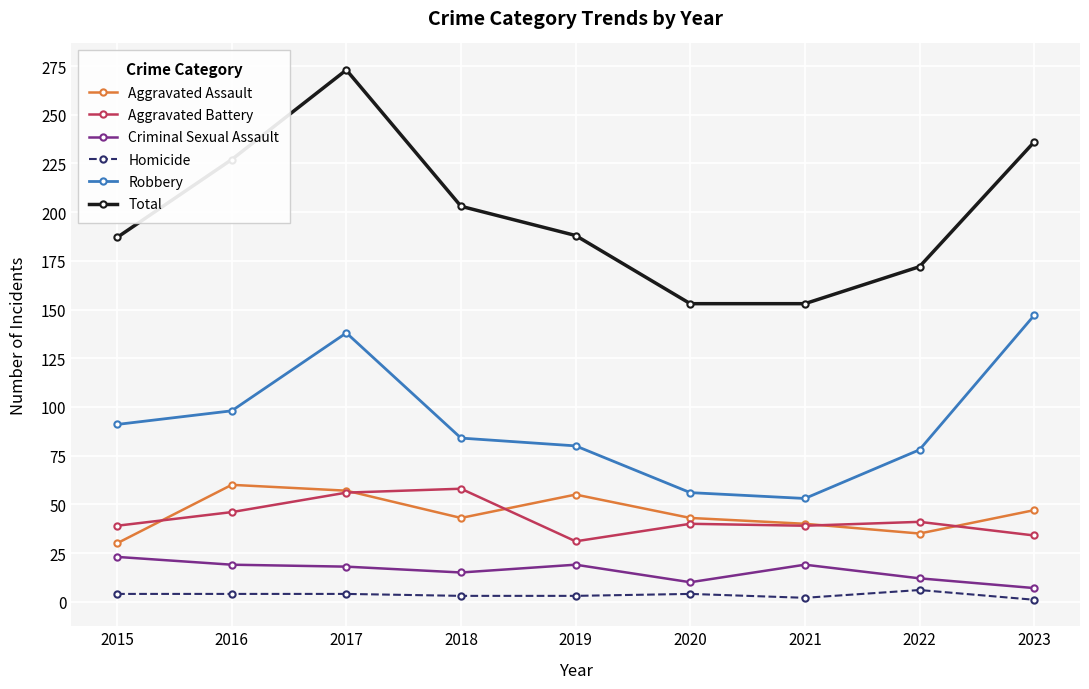

Is the value of Total at 2021 greater than the value of Homicide at 2015?

Yes